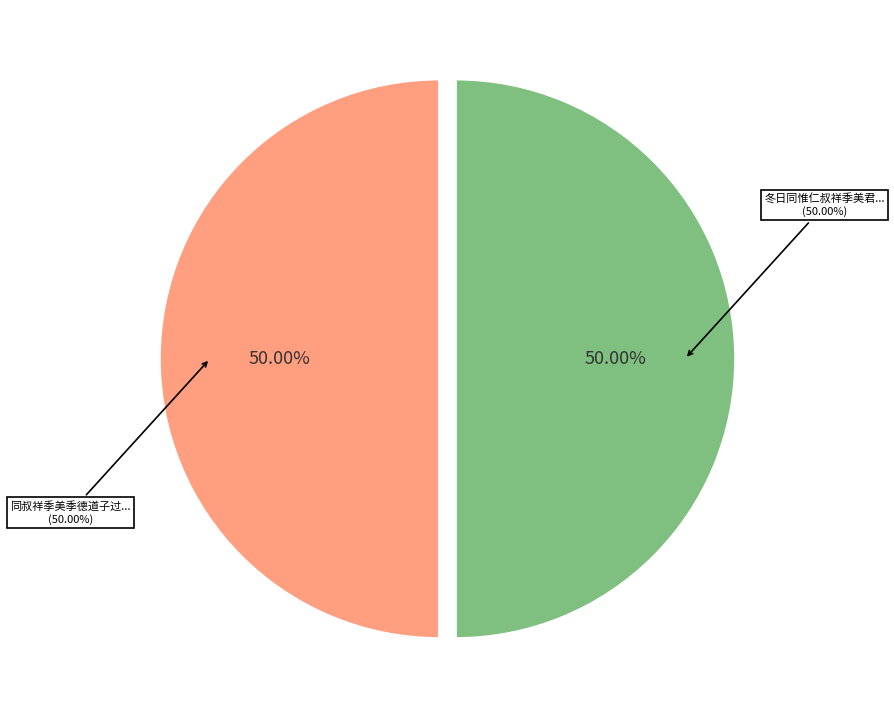

Rank the categories by value from highest to lowest.

冬日同惟仁叔祥季美君玺季德君美道子虹山赏梅花得园字, 同叔祥季美季德道子过花竹清居